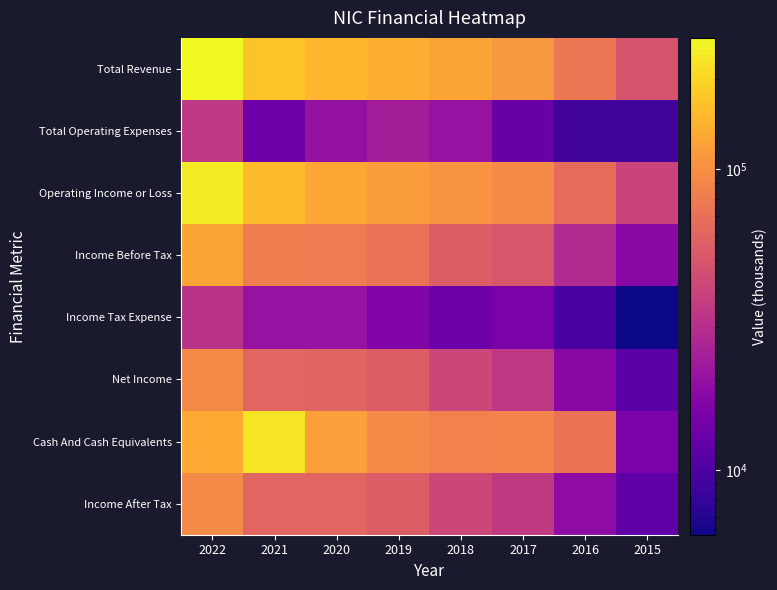

Reading left to right, what are all the values shown in this chart?

Total Revenue: 2022=273900	2021=171600	2020=149200	2019=138600	2018=125500	2017=109300	2016=75500	2015=48600
Total Operating Expenses: 2022=34000	2021=13600	2020=19900	2019=23700	2018=20500	2017=12800	2016=9100	2015=9000
Operating Income or Loss: 2022=240000	2021=158000	2020=129300	2019=114900	2018=105000	2017=96400	2016=66300	2015=39600
Income Before Tax: 2022=125700	2021=81100	2020=80900	2019=71400	2018=54800	2017=49700	2016=28100	2015=17600
Income Tax Expense: 2022=31500	2021=20500	2020=20500	2019=16500	2018=13400	2017=15400	2016=9400	2015=6100
Net Income: 2022=94300	2021=60700	2020=60100	2019=54600	2018=41000	2017=33200	2016=17800	2015=11200
Cash And Cash Equivalents: 2022=133700	2021=231300	2020=118000	2019=94700	2018=86900	2017=87900	2016=72000	2015=15400
Income After Tax: 2022=94300	2021=60700	2020=60500	2019=55000	2018=41400	2017=34300	2016=18700	2015=11600